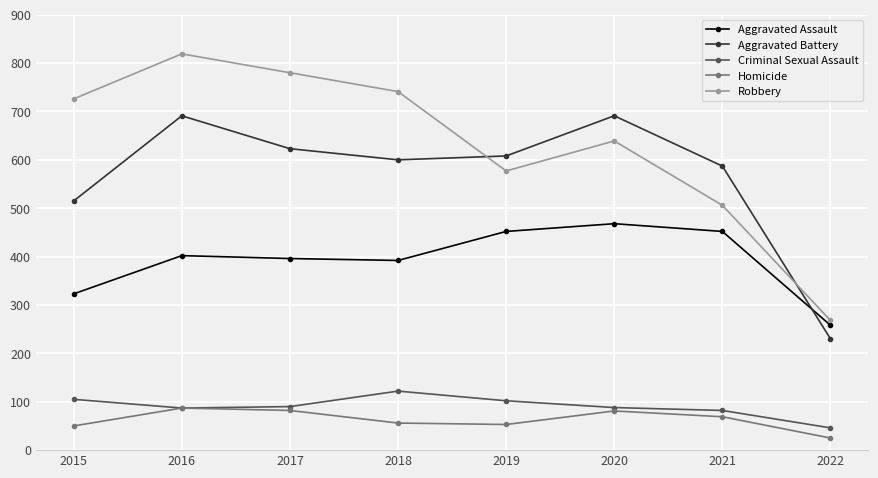

How many lines are shown in the chart?

5